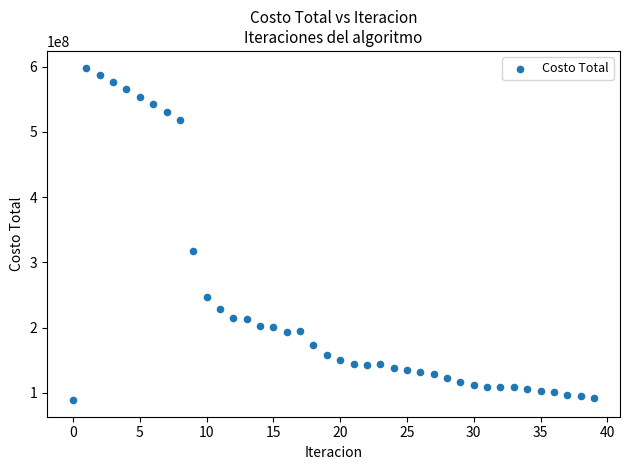

What Y value in the scatter plot is closest to 343757148?

316942811.8